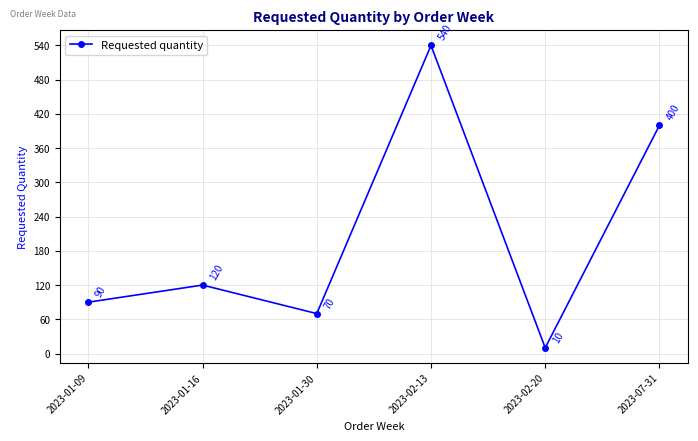

What is the greatest value displayed?

540